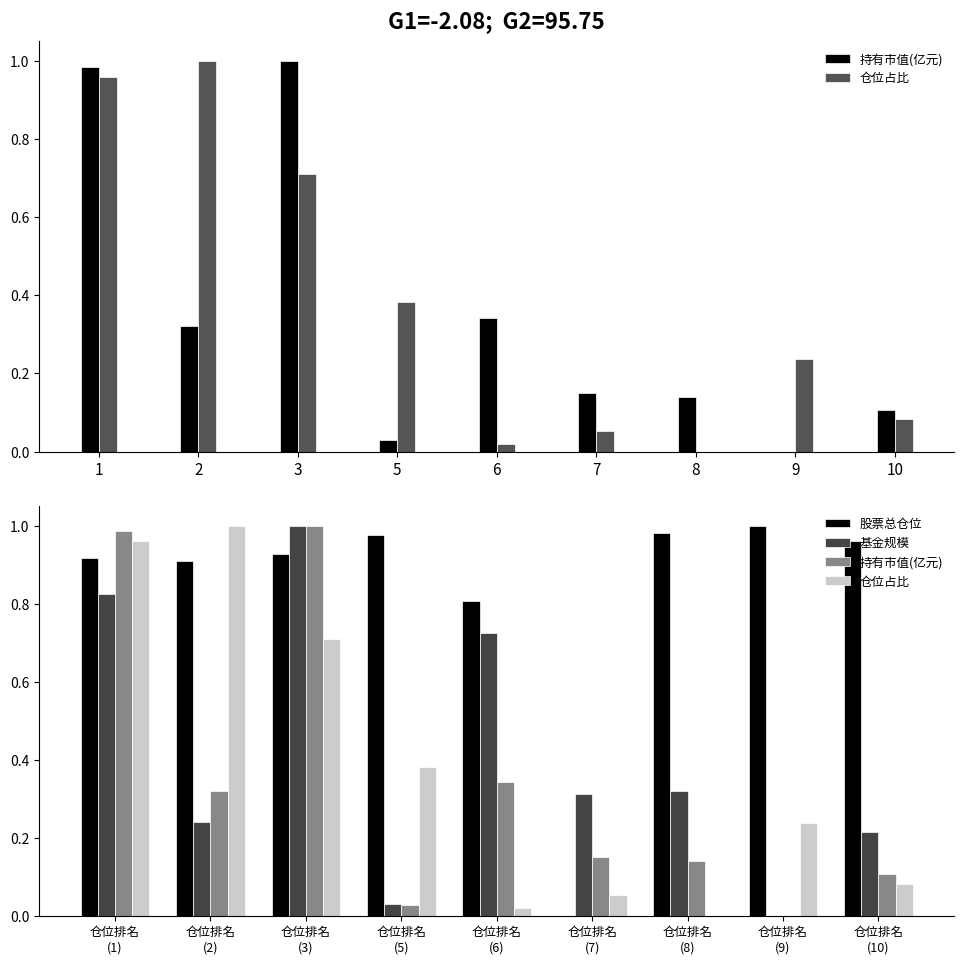

What is the average value of the 仓位占比 series?

0.4